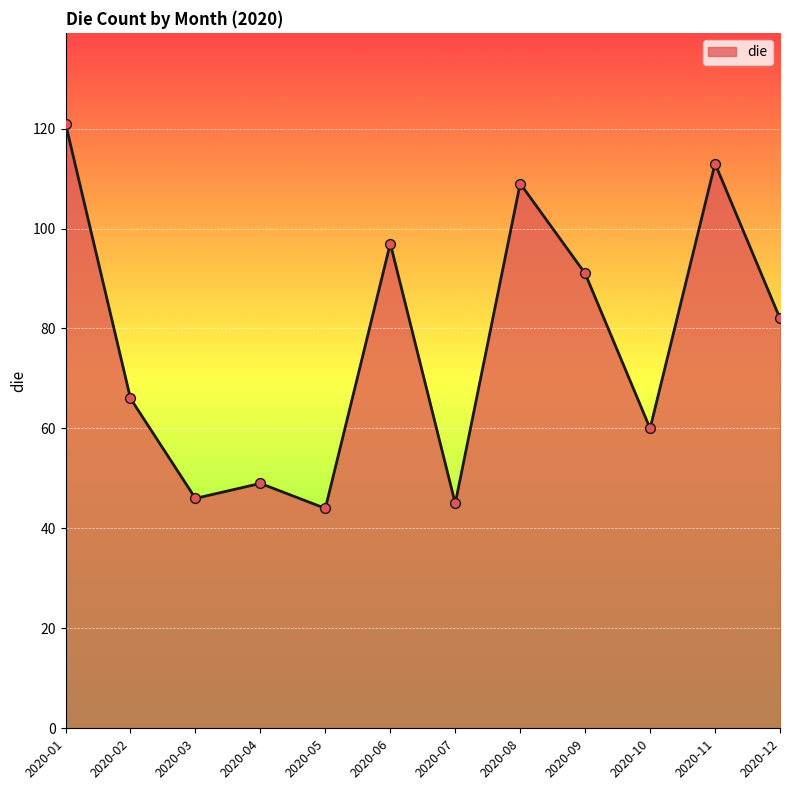

Approximately how many times larger is the value at 2020-09 compared to 2020-08?

0.8